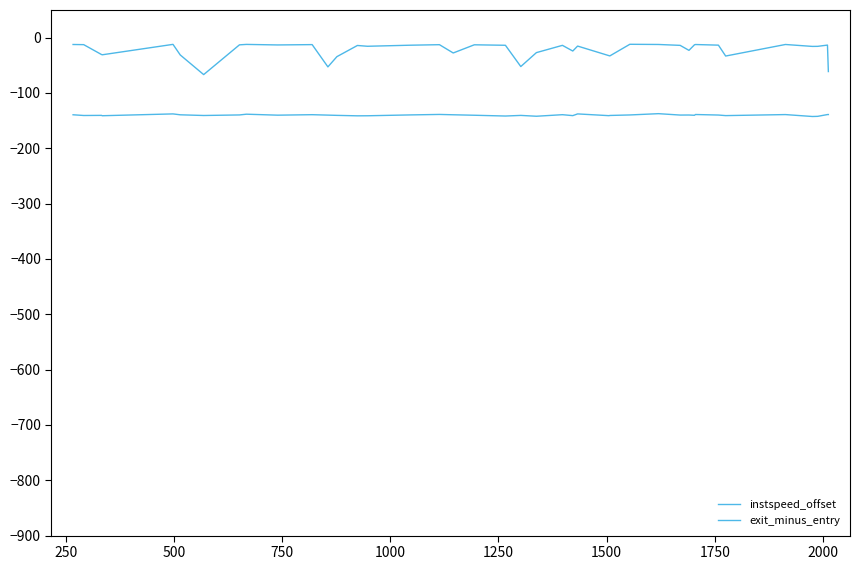

What is the value of the exit_minus_entry point at the 35th from the left?

-33.2